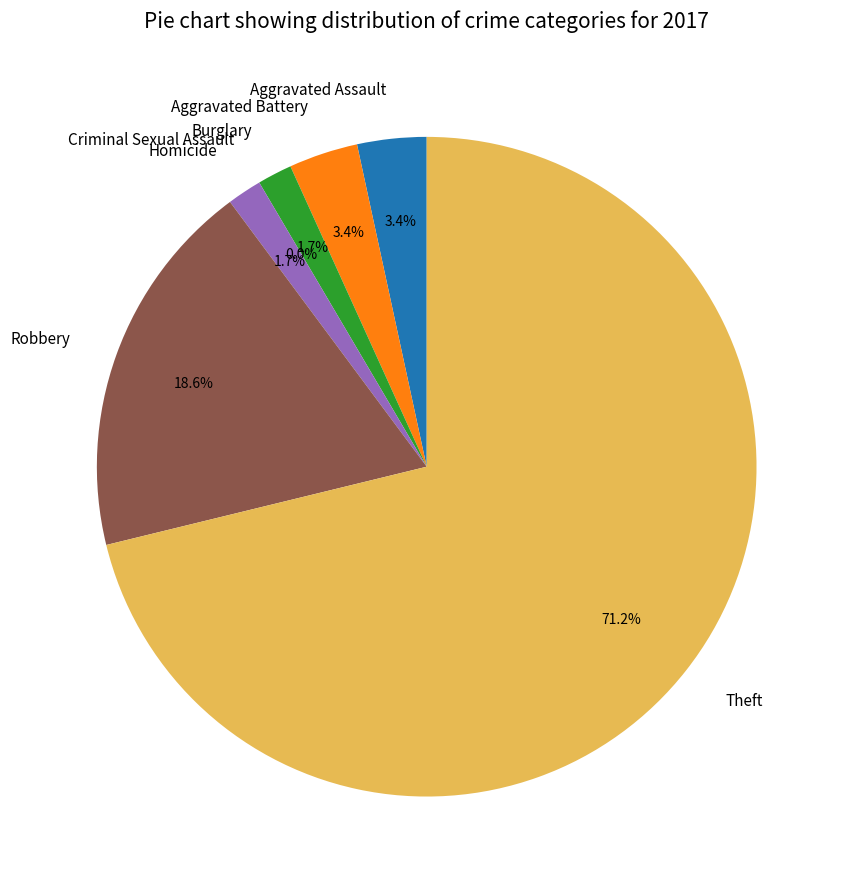

Which slice is the smallest?

Criminal Sexual Assault